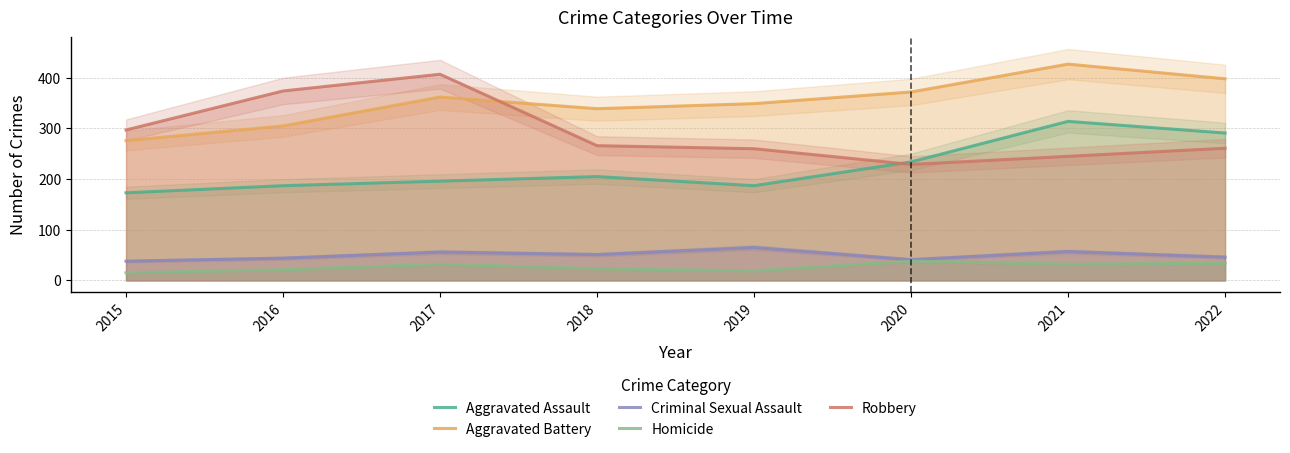

Read the Criminal Sexual Assault value at 2017.

56